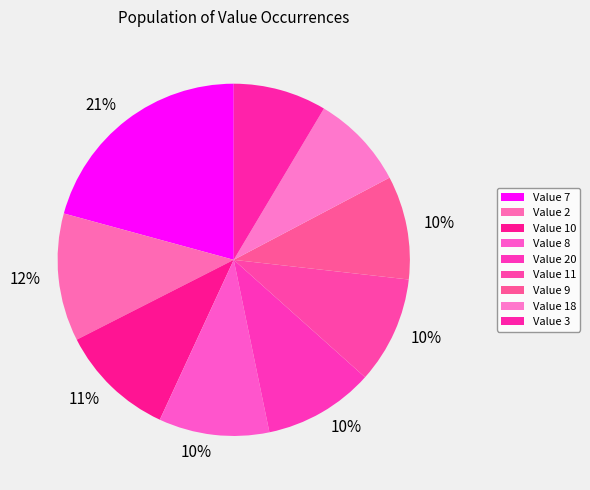

Rank the categories by value from highest to lowest.

7, 2, 10, 8, 20, 11, 9, 18, 3